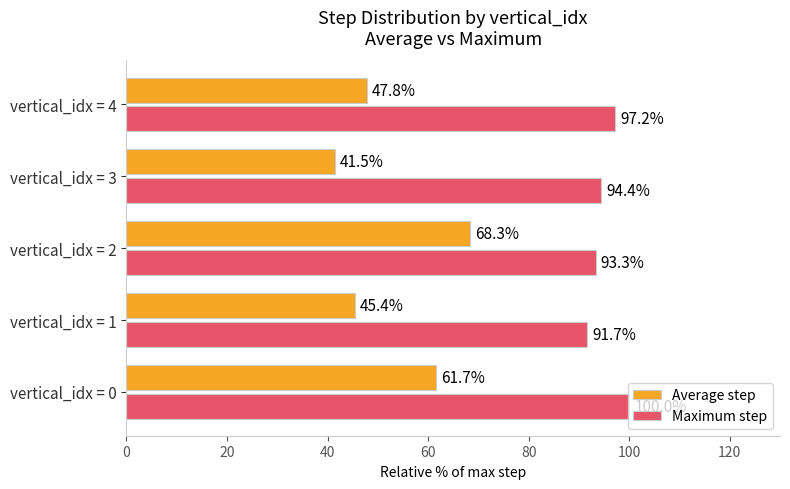

List the labels in order of Maximum step value, largest first.

vertical_idx = 0, vertical_idx = 4, vertical_idx = 3, vertical_idx = 2, vertical_idx = 1